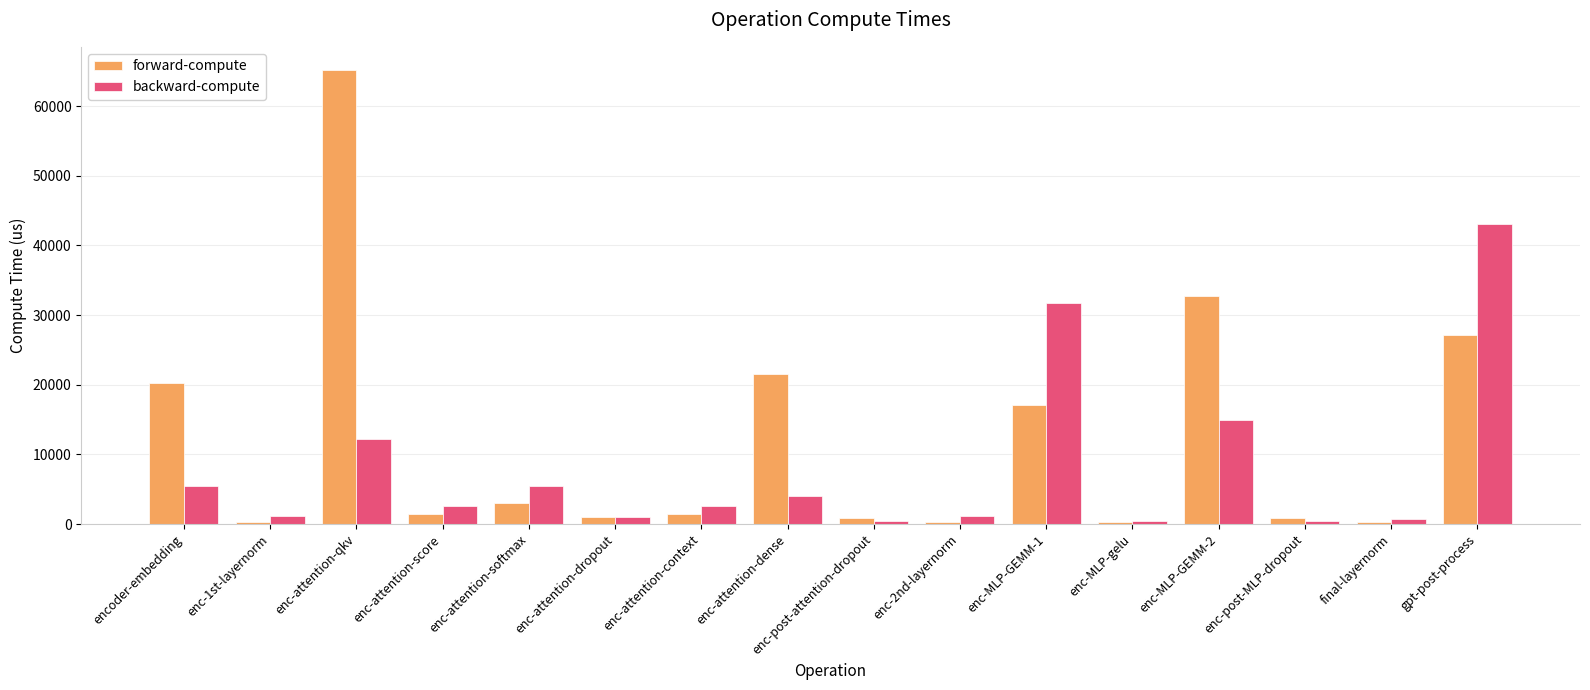

Which series has the widest spread of values?

forward-compute